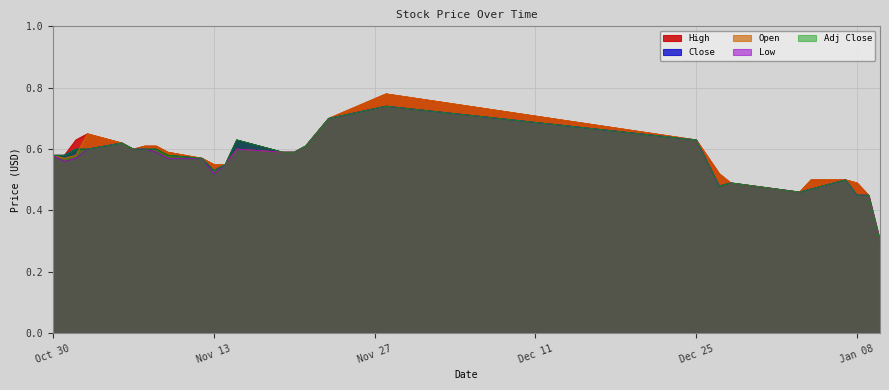

What position from the right is 2018-11-06?

22